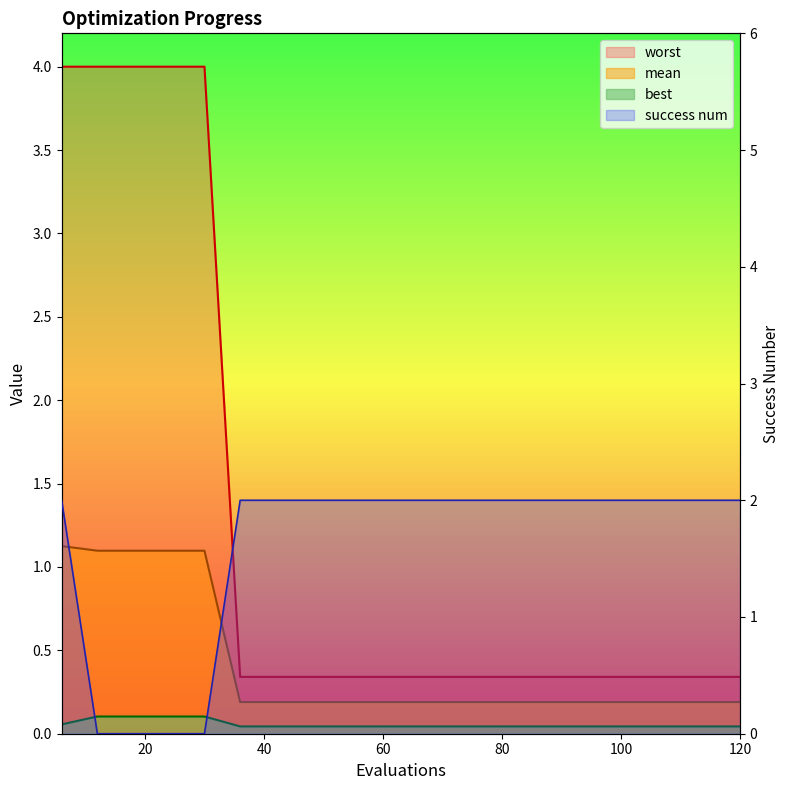

Rank the categories by worst value from lowest to highest.

36, 42, 48, 54, 60, 66, 72, 78, 84, 90, 96, 102, 108, 114, 120, 6, 12, 18, 24, 30